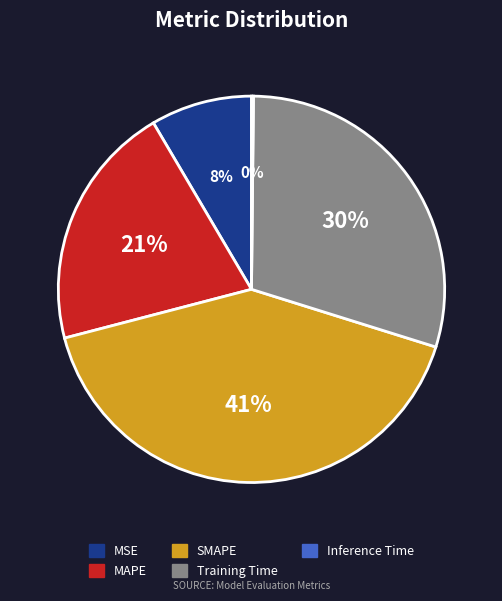

Between Training Time and SMAPE, which is larger?

SMAPE